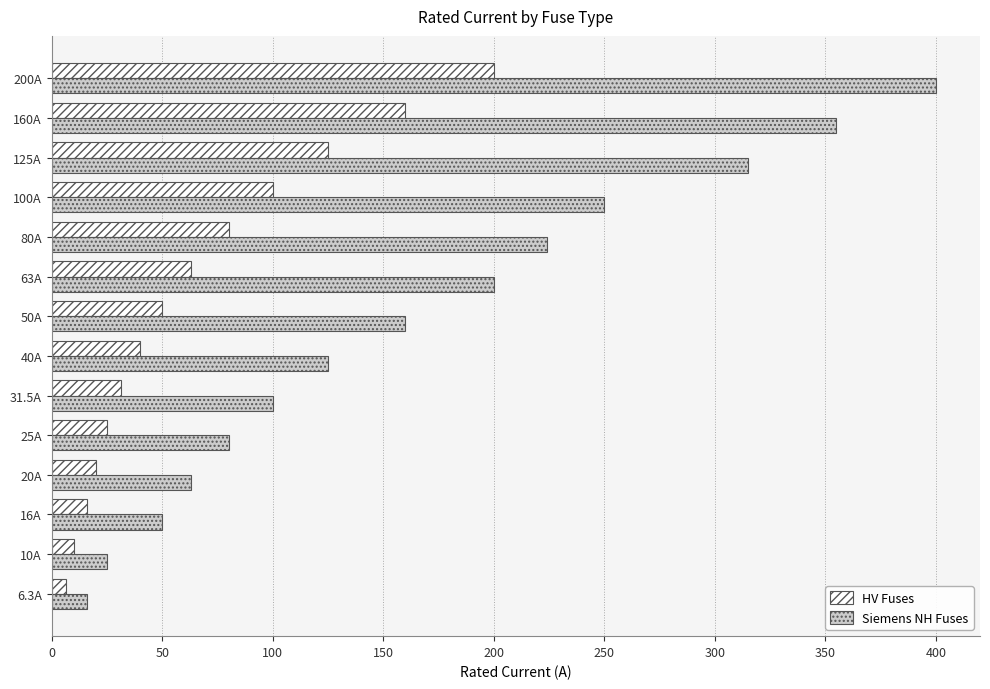

At which label is HV Fuses closest to 103?

100A